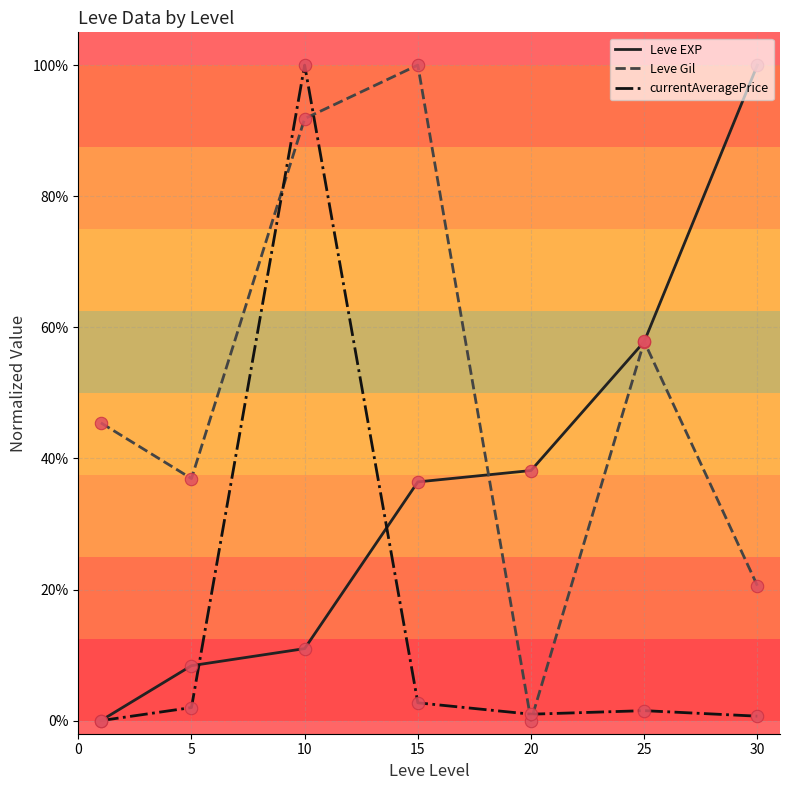

At how many categories does at least one series exceed 0?

7